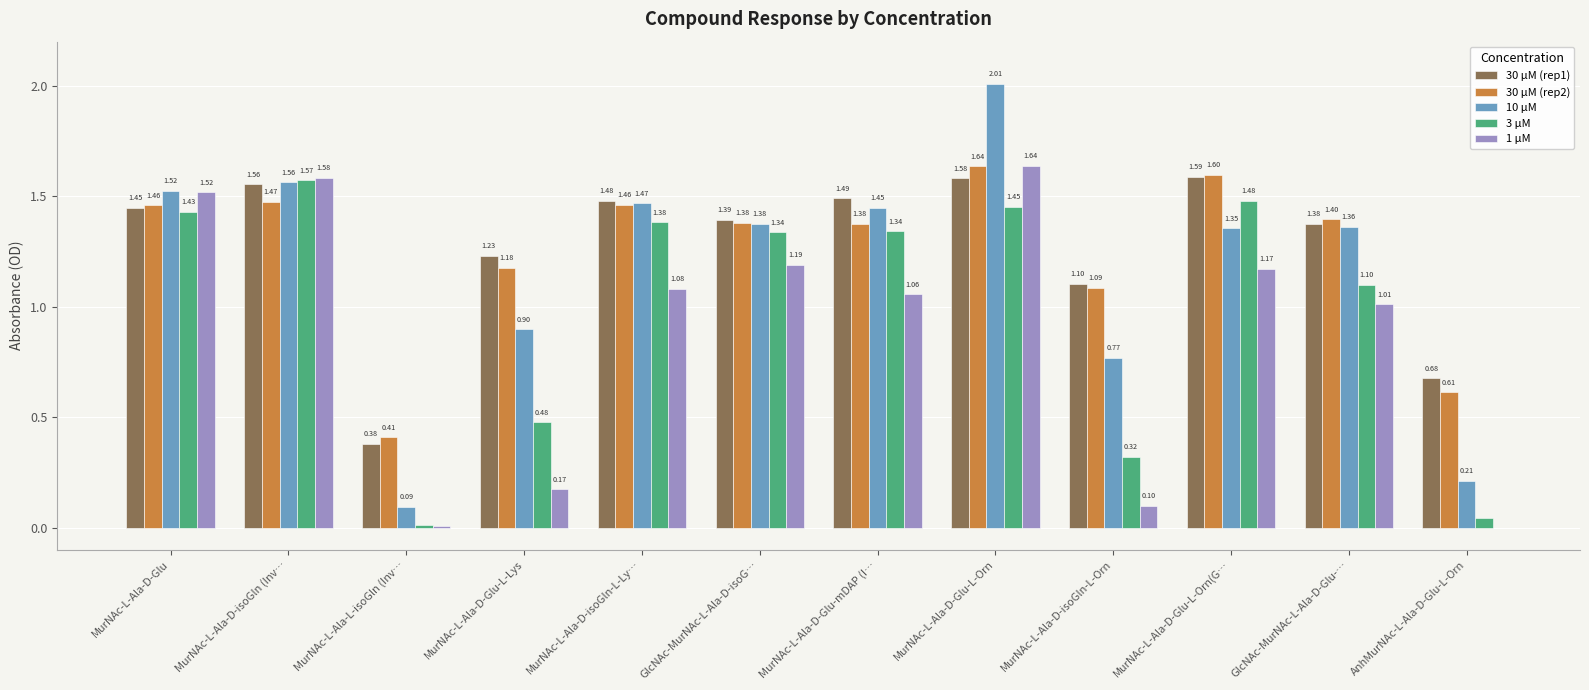

Which series has the largest total across all categories?

30 µM (rep1)